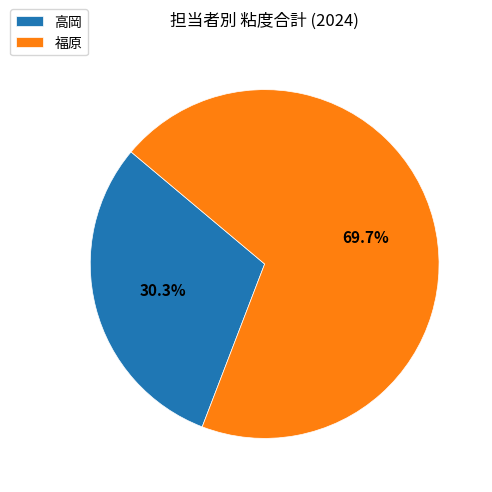

Which slice represents more than half of the pie?

福原